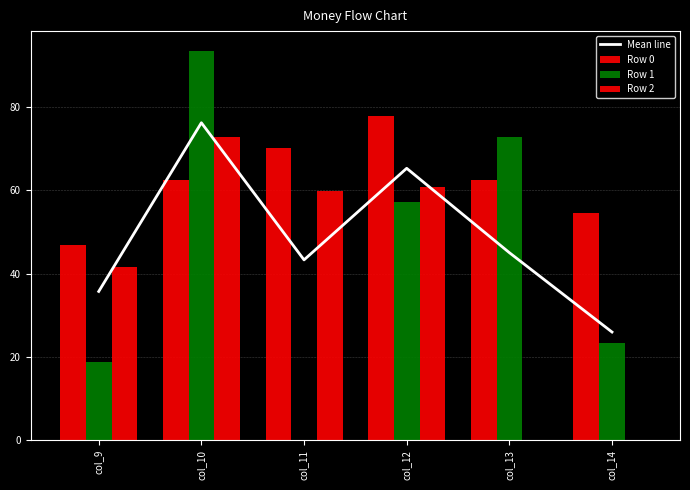

Rank the series by their maximum value, from highest to lowest.

Row 1, Row 0, Mean line, Row 2